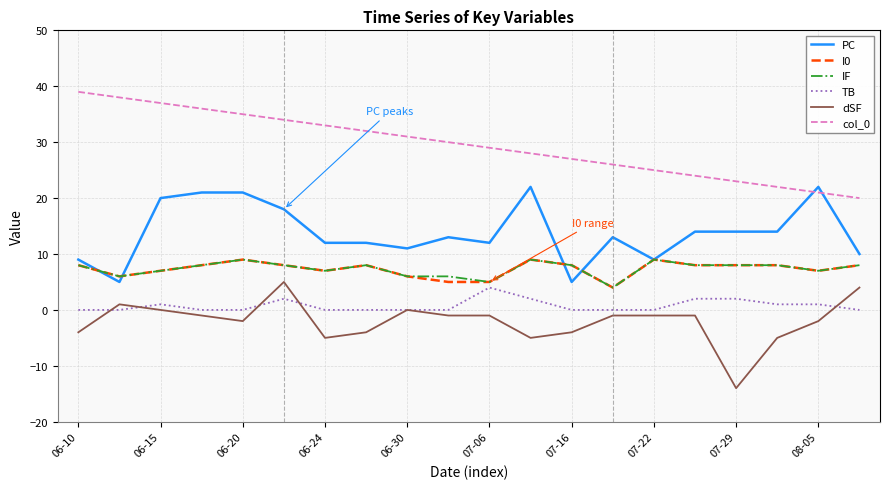

True or false: TB and col_0 cross at least once.

False